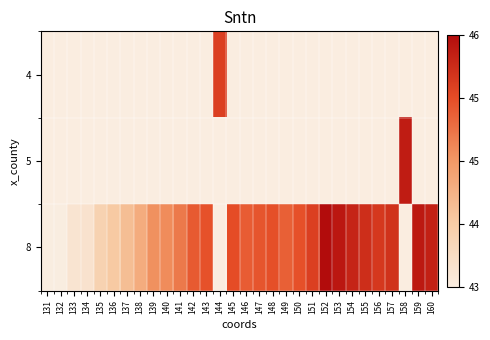

List the series in order of their overall mean, lowest first.

4, 5, 8